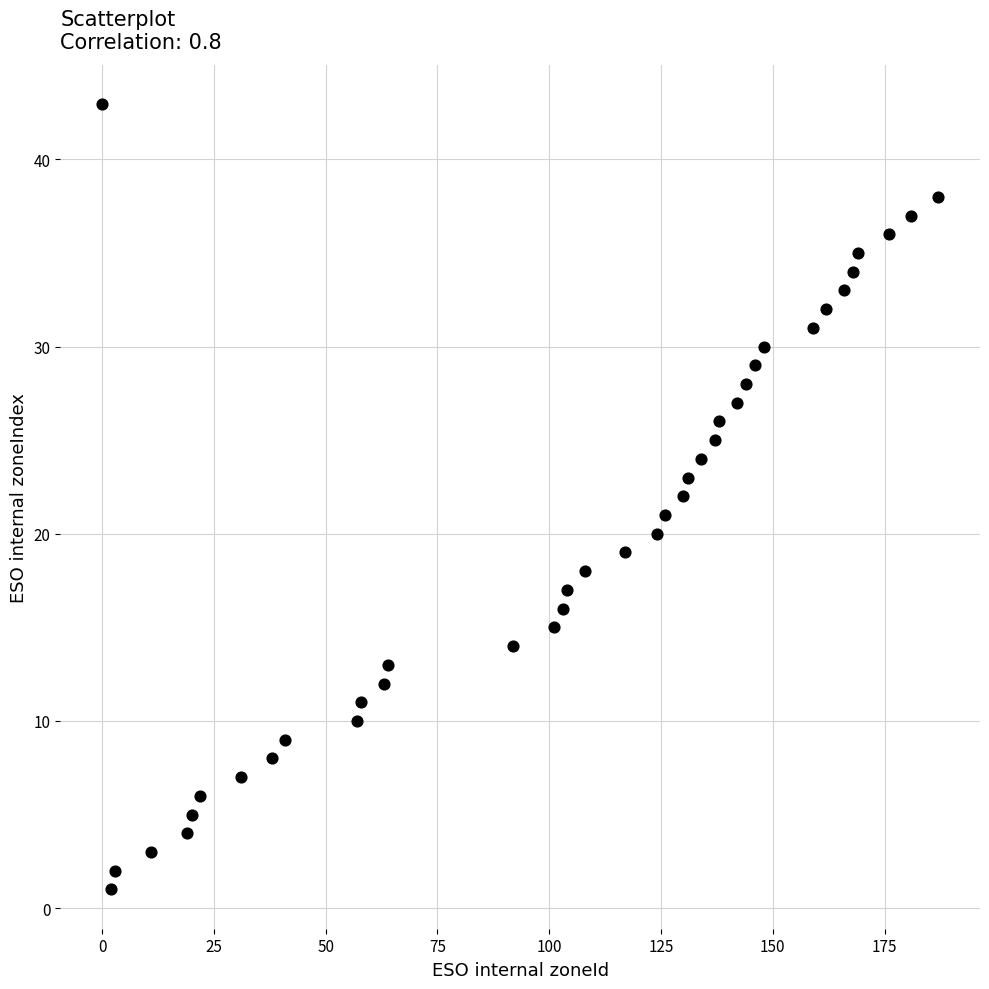

What is the range of Y values (max minus min)?

41.9